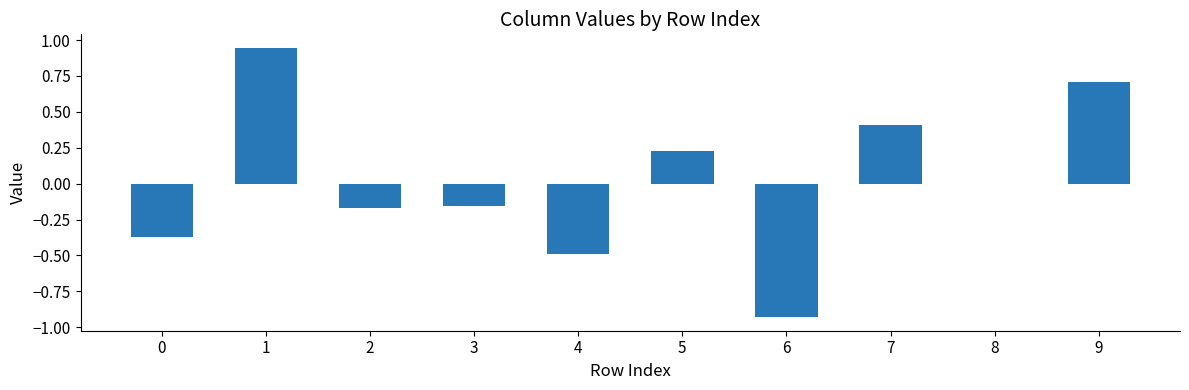

What is the approximate value at 9?

0.7